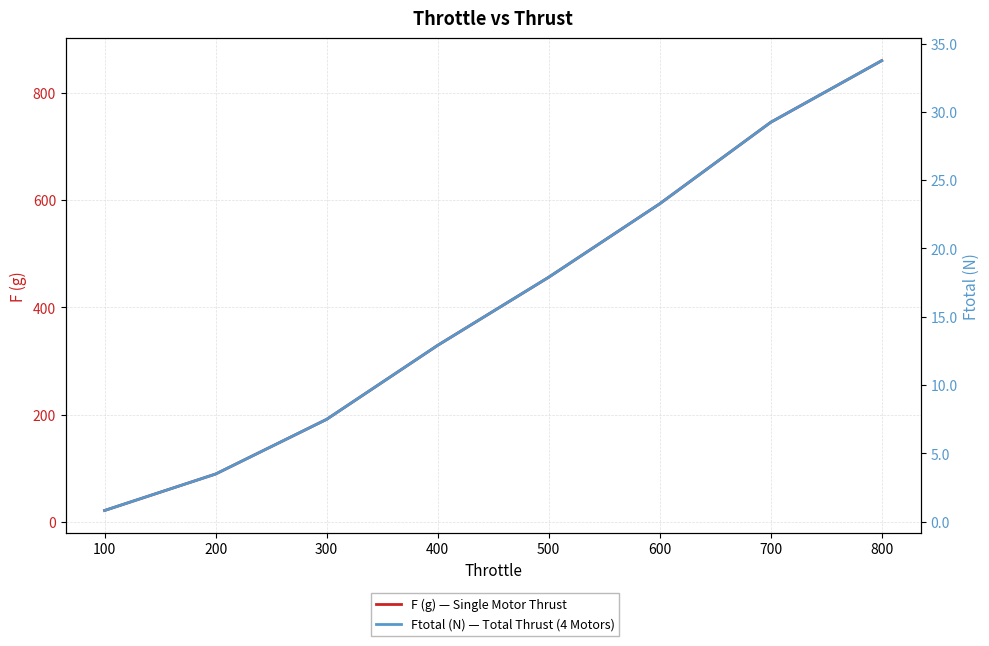

What are all the series names shown in the legend?

F (g) — Single Motor Thrust, Ftotal (N) — Total Thrust (4 Motors)